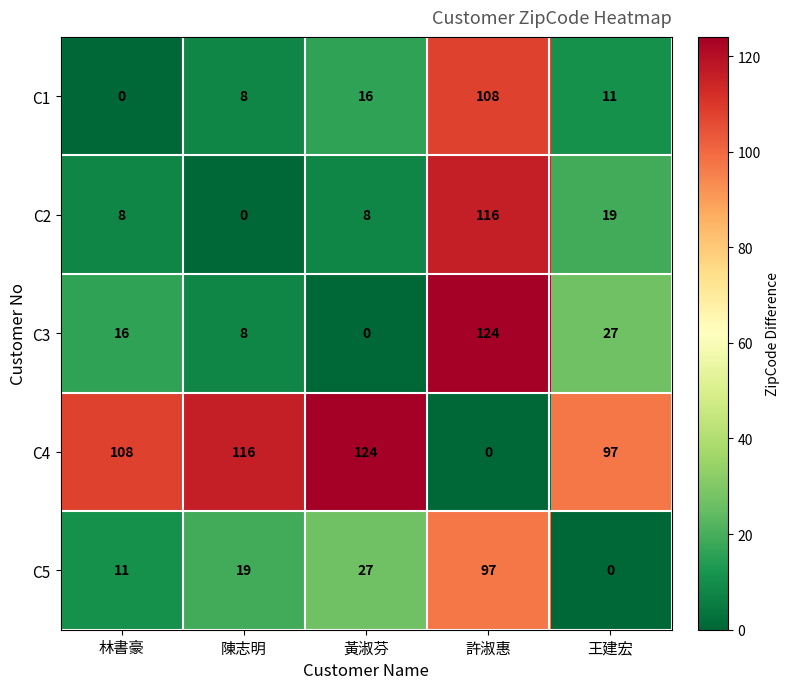

True or false: C1 has a value of 108 at 許淑惠.

True